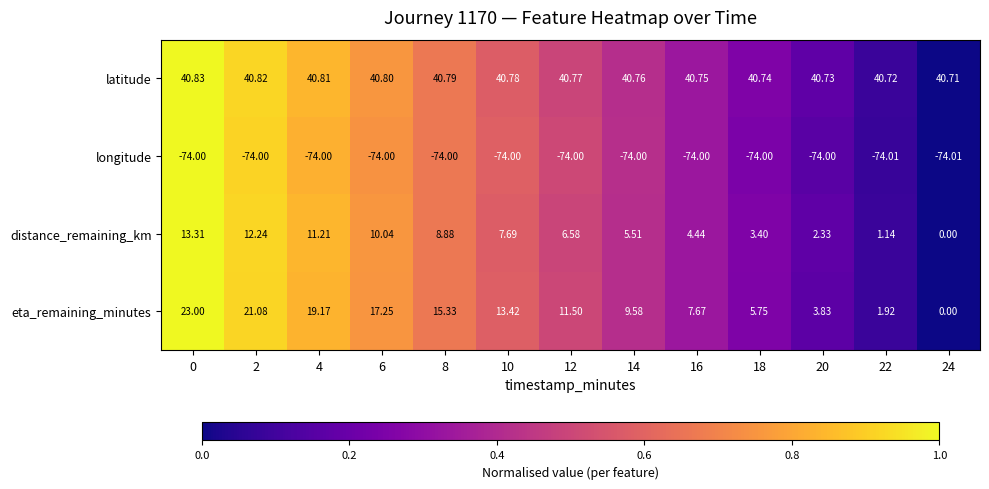

At 6, list the series in order from largest to smallest.

latitude, eta_remaining_minutes, distance_remaining_km, longitude